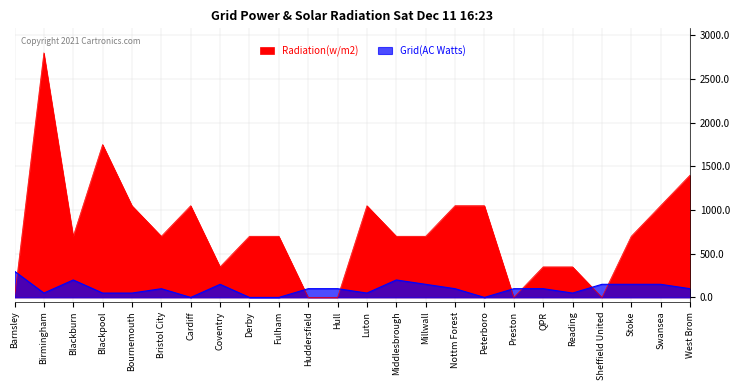

What is the difference between the highest and lowest values at Swansea?

900